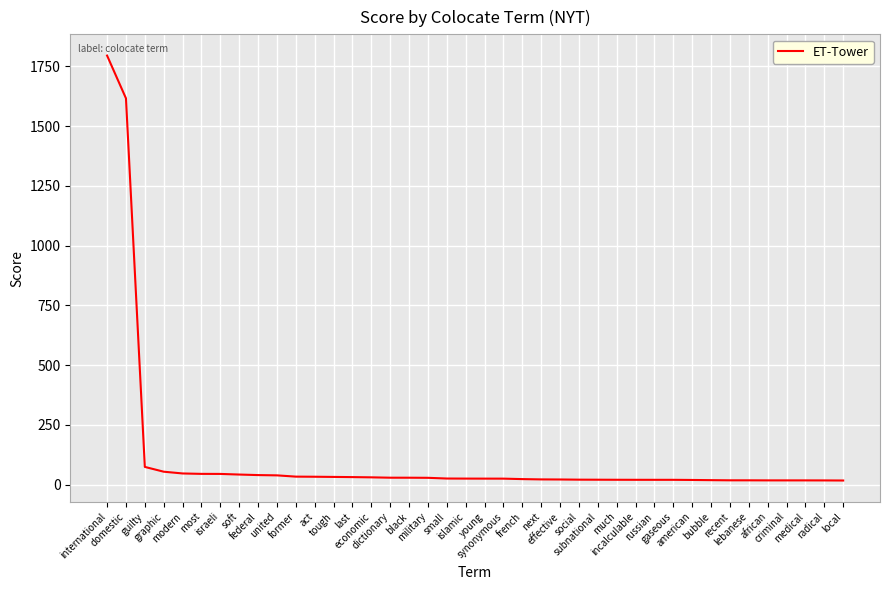

Is this an area chart (filled region under the line)?

No